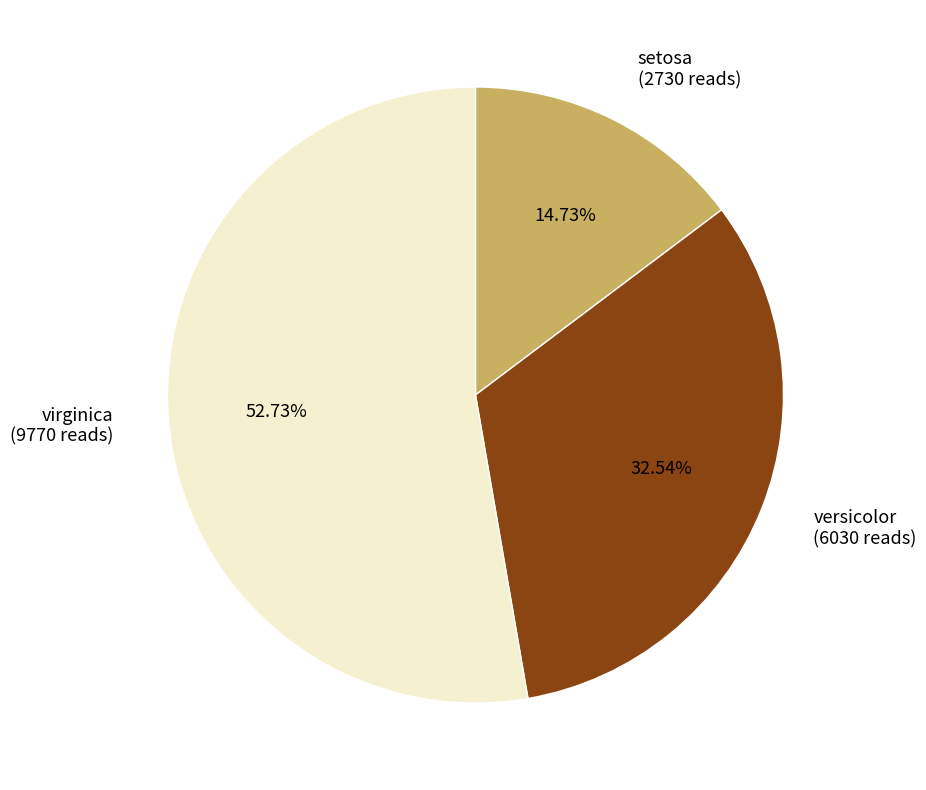

Count the number of slices in the pie.

3